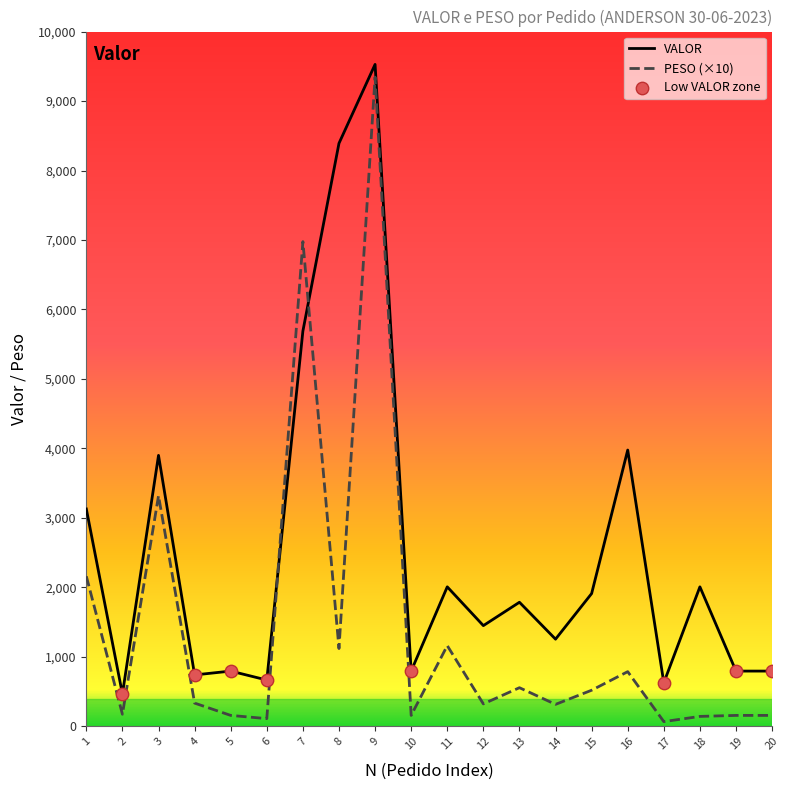

Between 3 and 8, which series saw the biggest shift?

VALOR